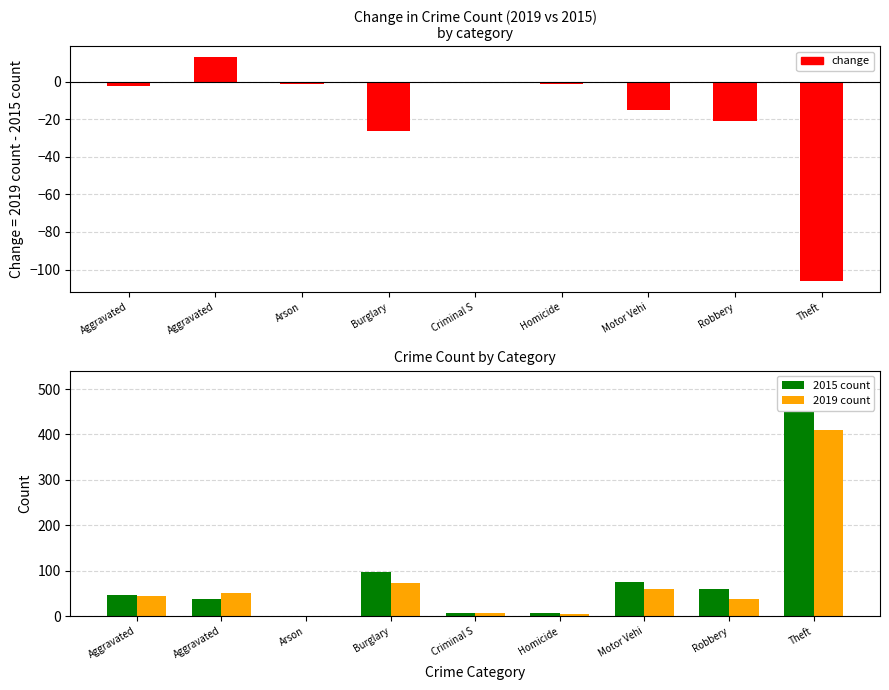

How many values in change (2019-2015) are below zero?

7